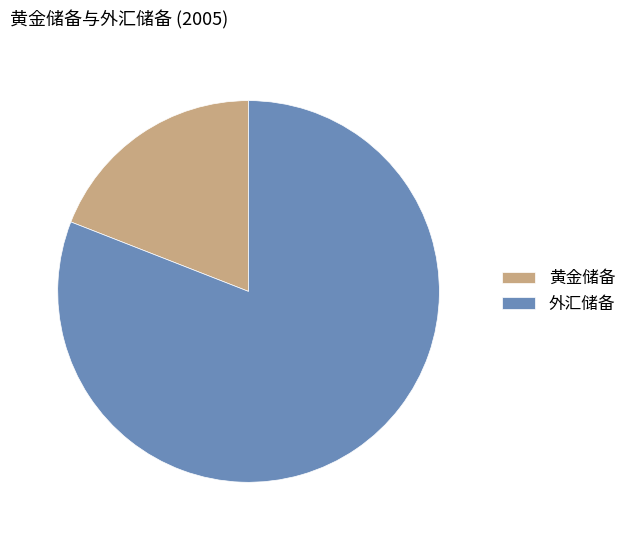

Between 外汇储备 and 黄金储备, which is larger?

外汇储备